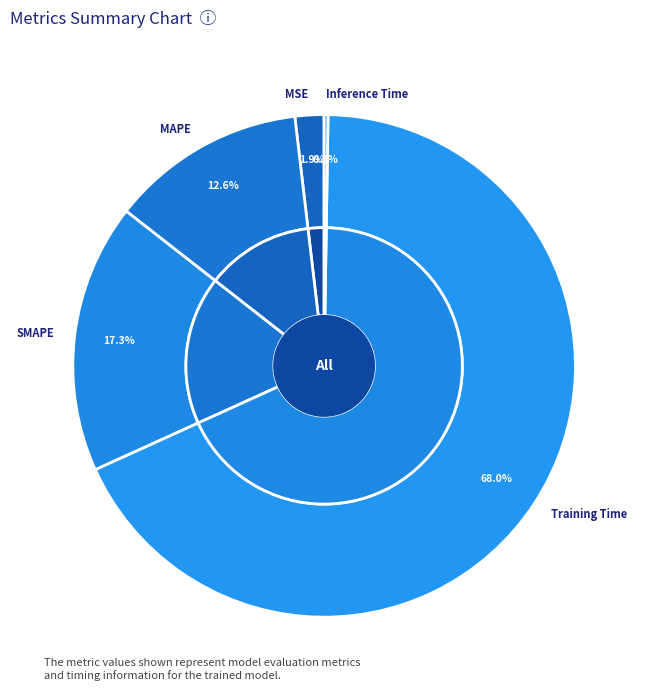

Combined, what portion of the pie is MSE and Training Time?

69.8%